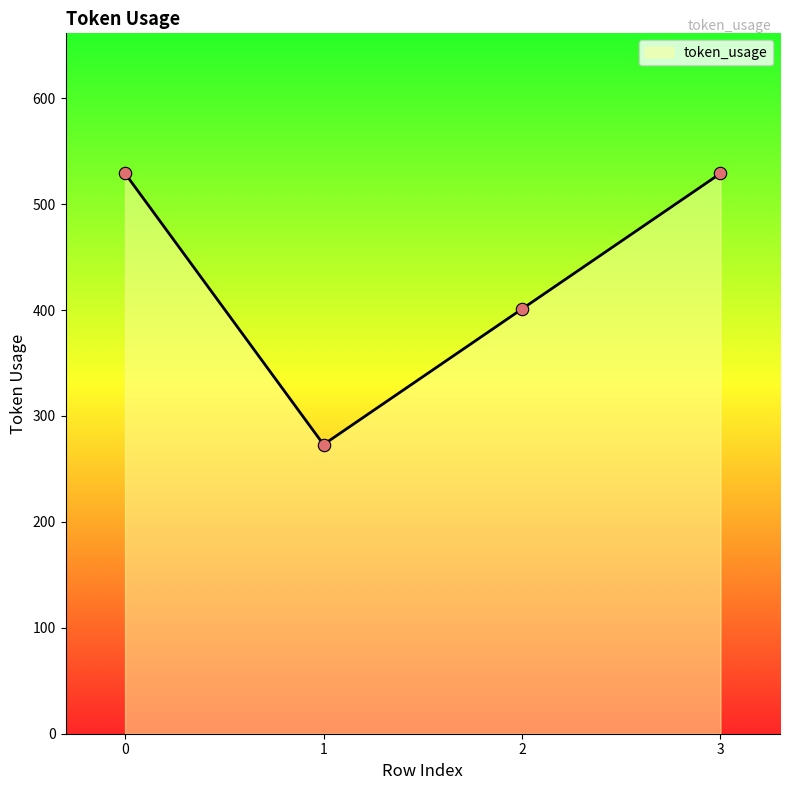

Which has a higher value, 1 or 3?

3